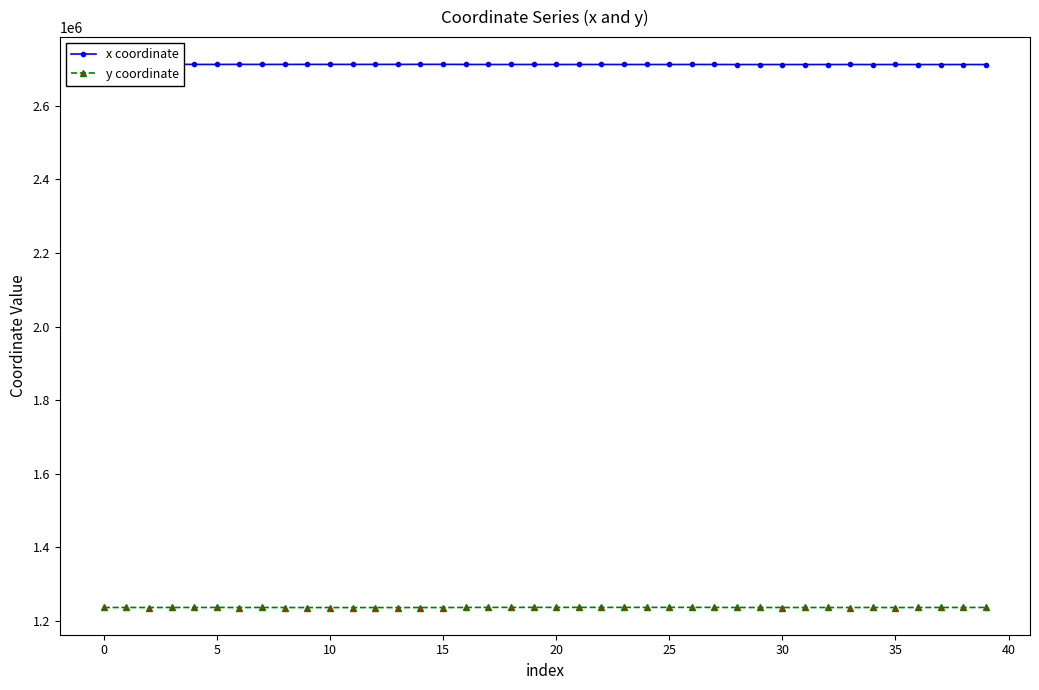

True or false: x coordinate has a value of 4533545.9 at 31.

False